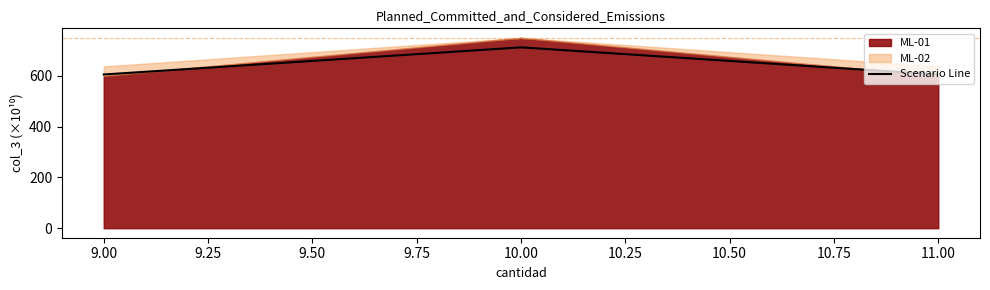

What is the minimum value for Scenario Line?

605.9